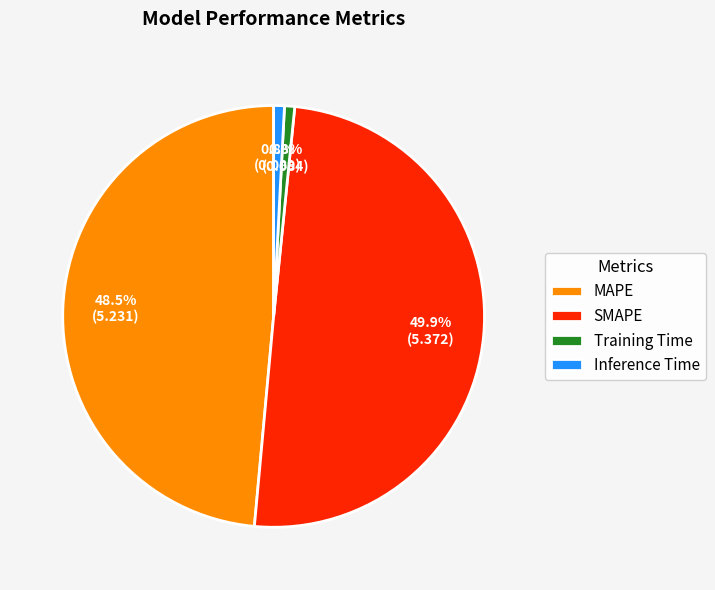

Does Inference Time account for over 50% of the chart?

No